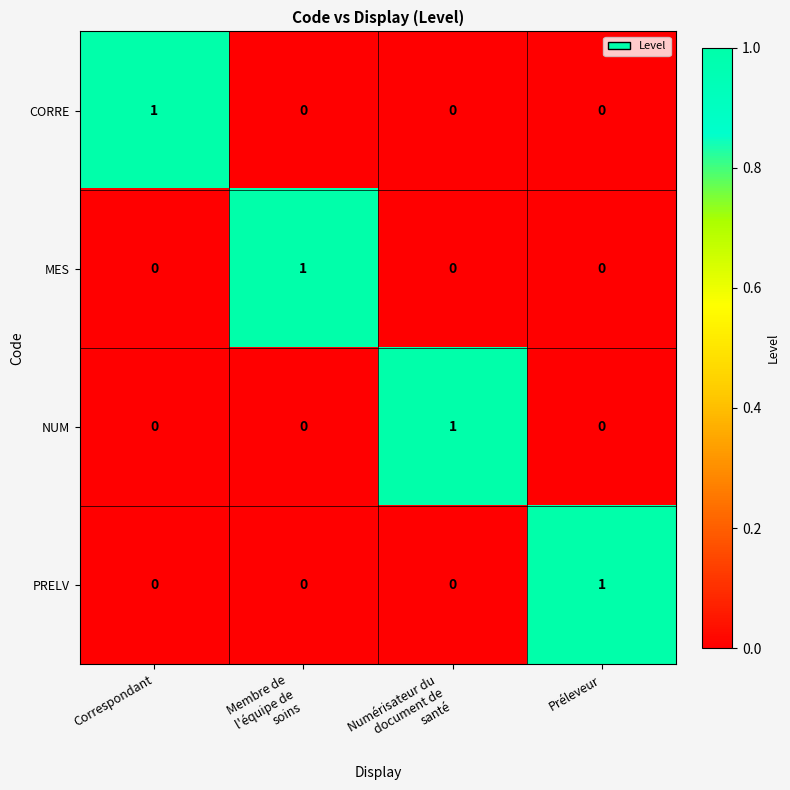

Which category has the highest value in the PRELV series?

Préleveur